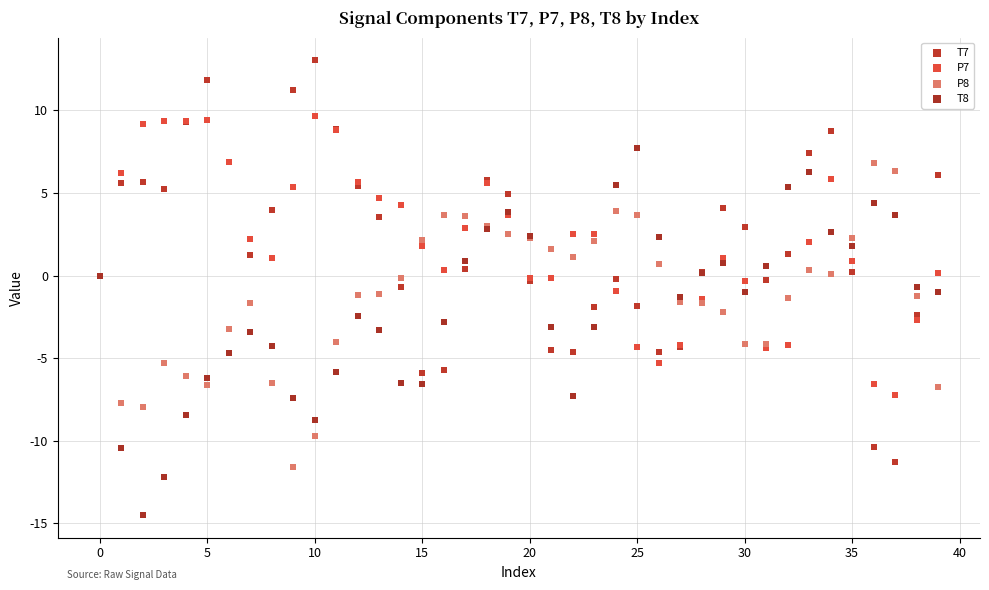

Which series contains the lowest Y value?

T8